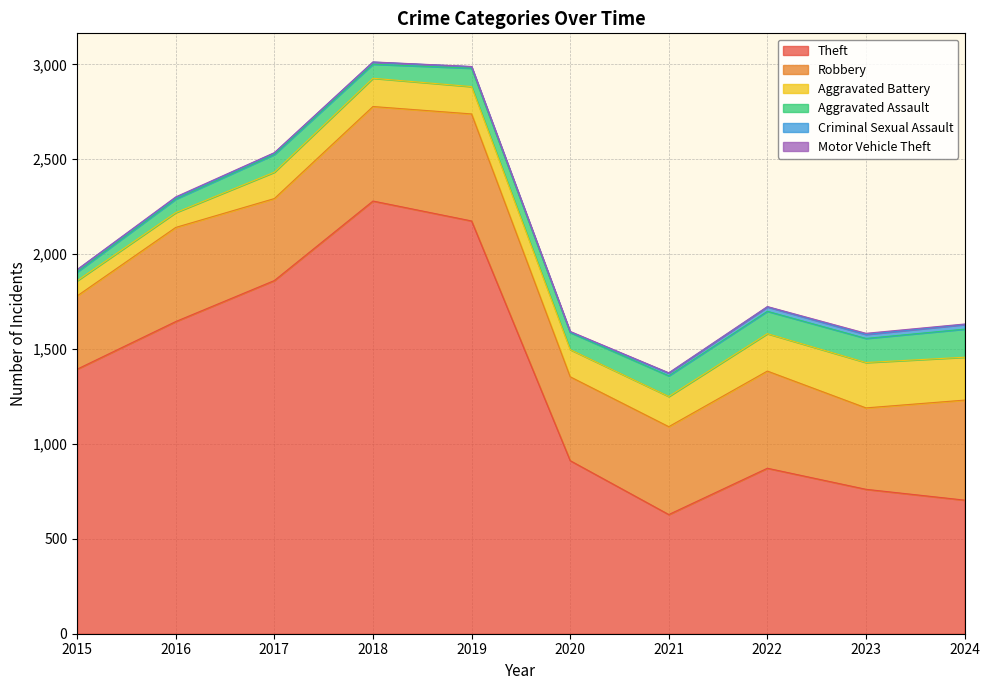

At which category is the sum across all series the highest?

2018